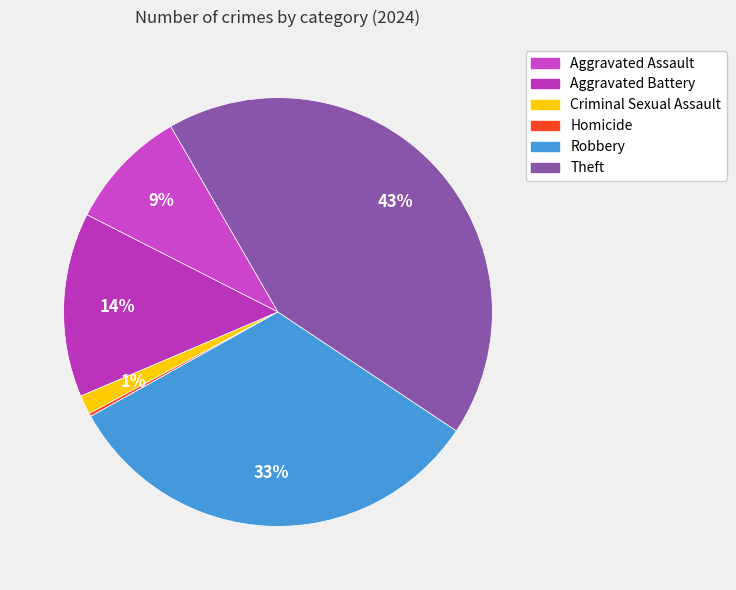

The Homicide slice represents 0% of the pie. True or false?

True